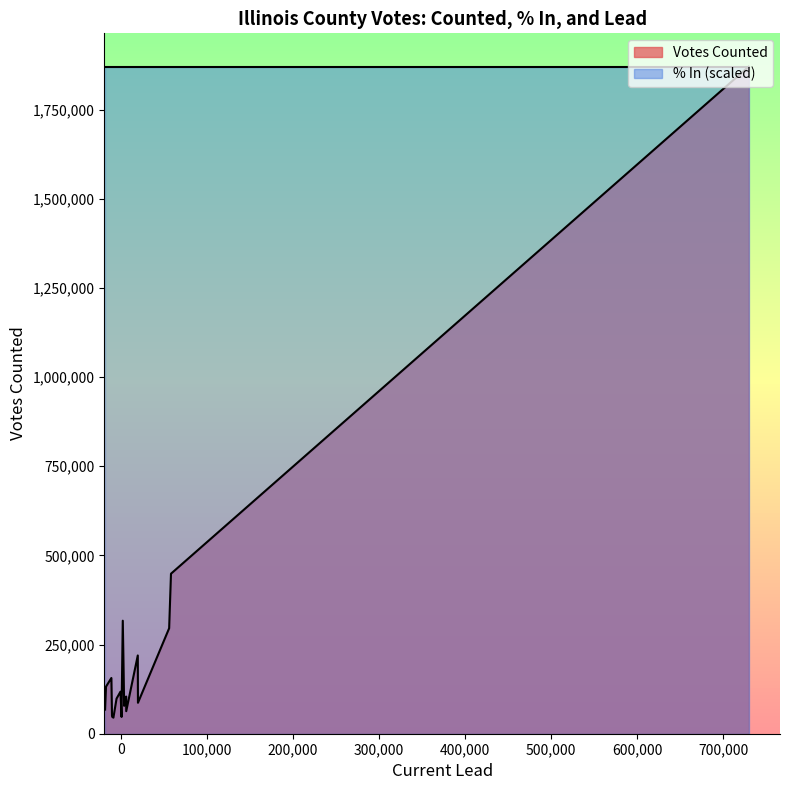

Which series has the widest spread of values?

Votes Counted